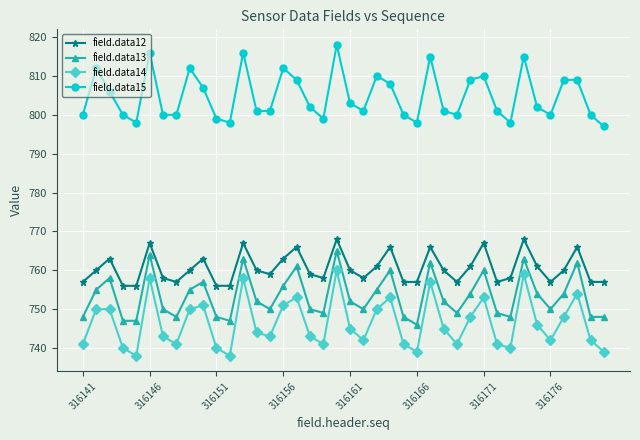

Which series has the largest range (max minus min)?

field.data14